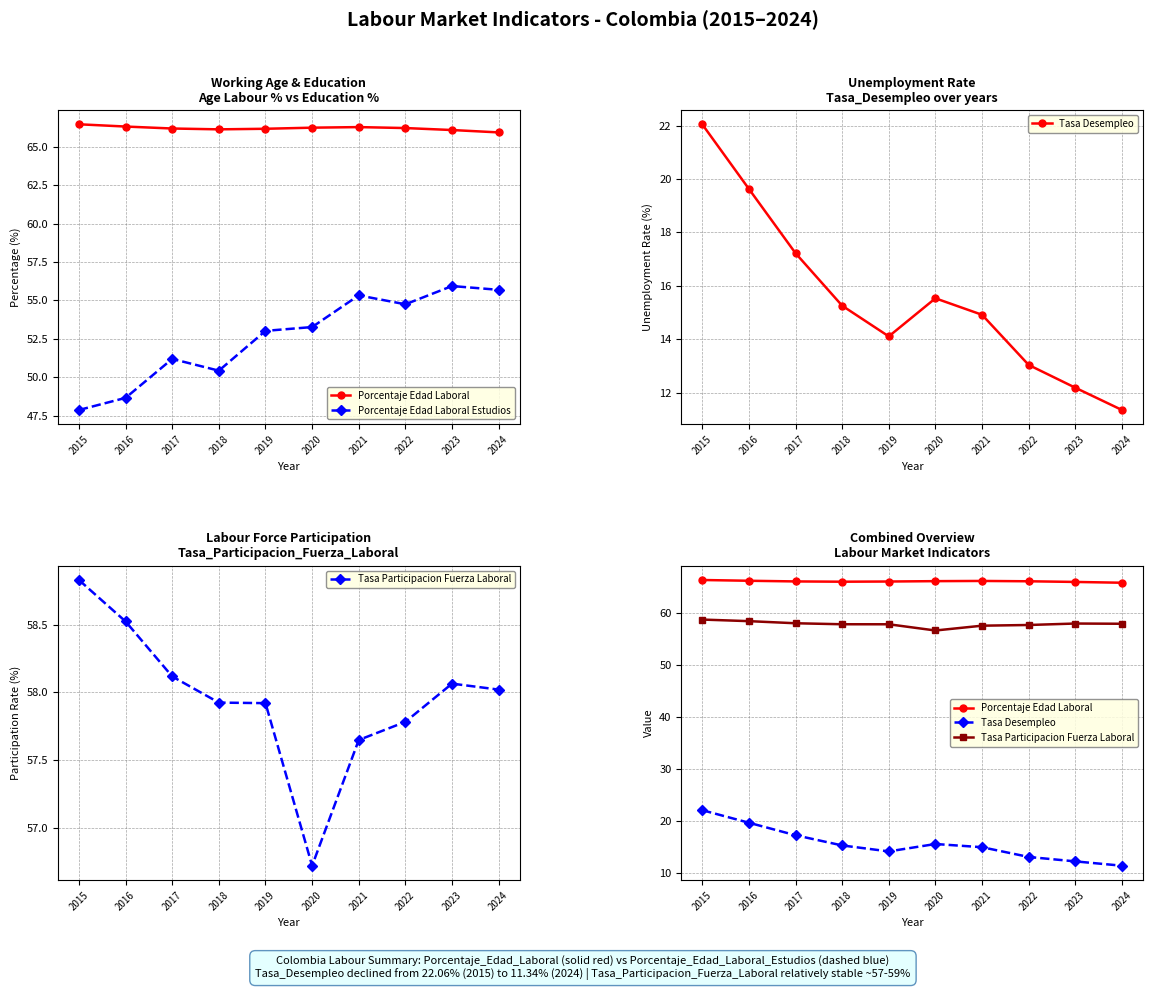

At which category is the sum across all series the highest?

2015